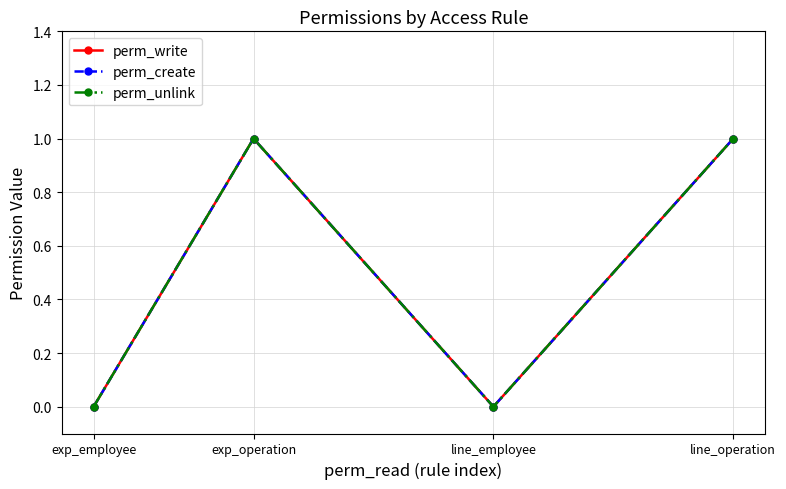

Where is the first local maximum for perm_create?

exp_operation